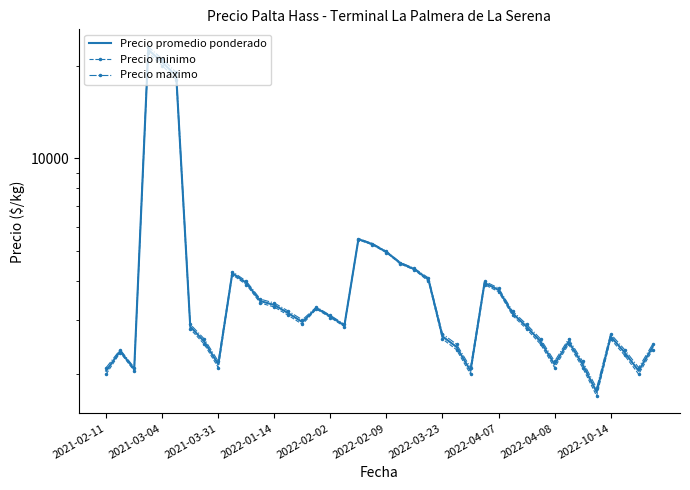

List the series in order of their peak value, highest first.

Precio maximo, Precio promedio ponderado, Precio minimo